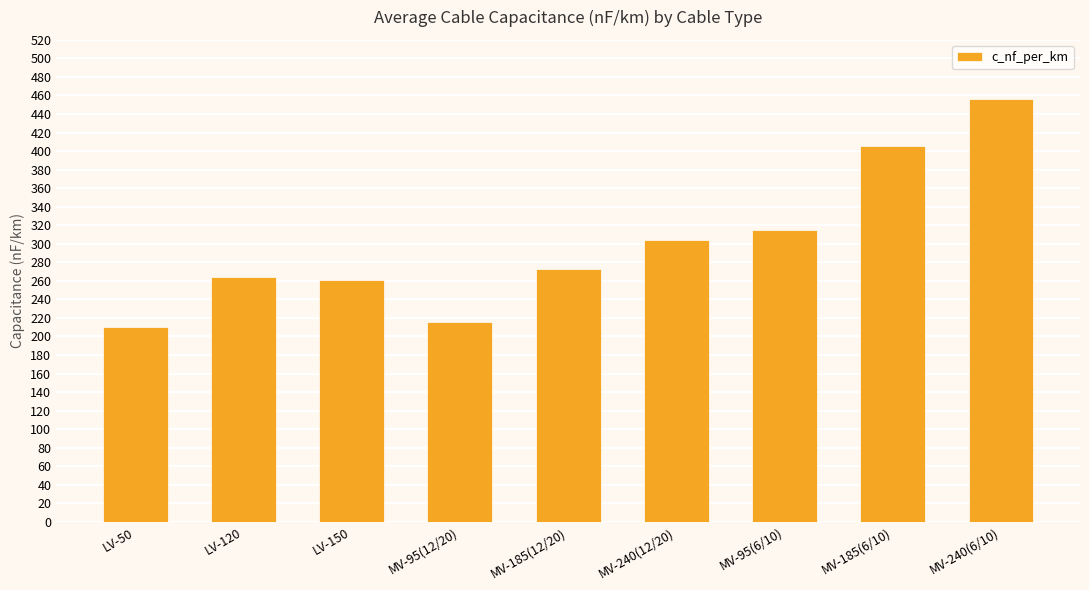

At which label is the value closest to 333?

MV-95(6/10)